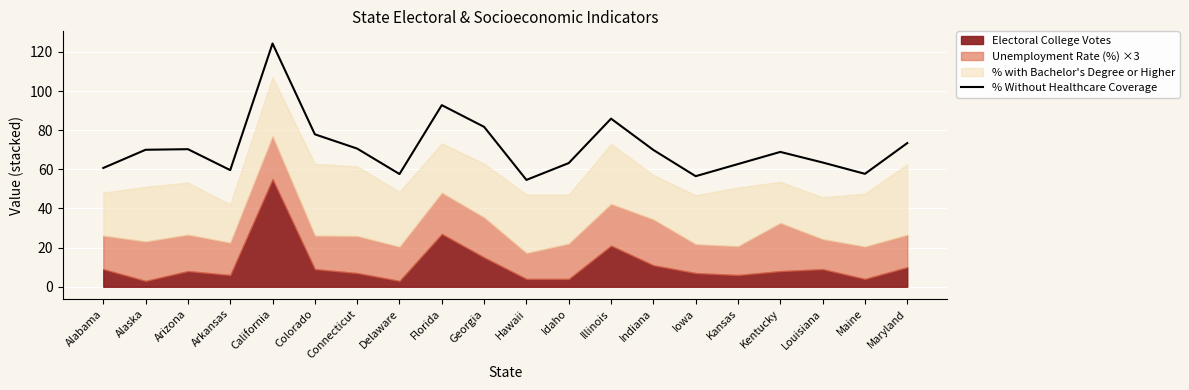

Read the value at Arizona.

70.3